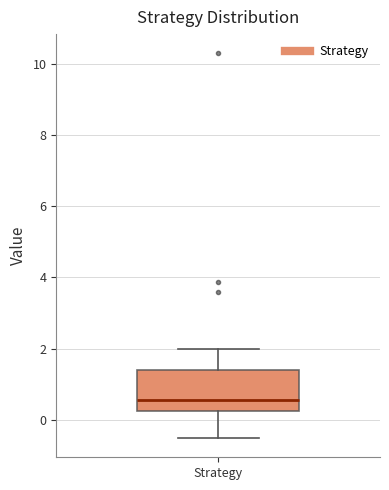

Read this box plot against the y-axis: the position of the median line, the range covered by the box, and the ends of both whiskers. The values are not printed on the chart, so give them approximately, as read against the axis.

median 0.6, box 0.2 to 1.4, whiskers -0.6 to 2.0